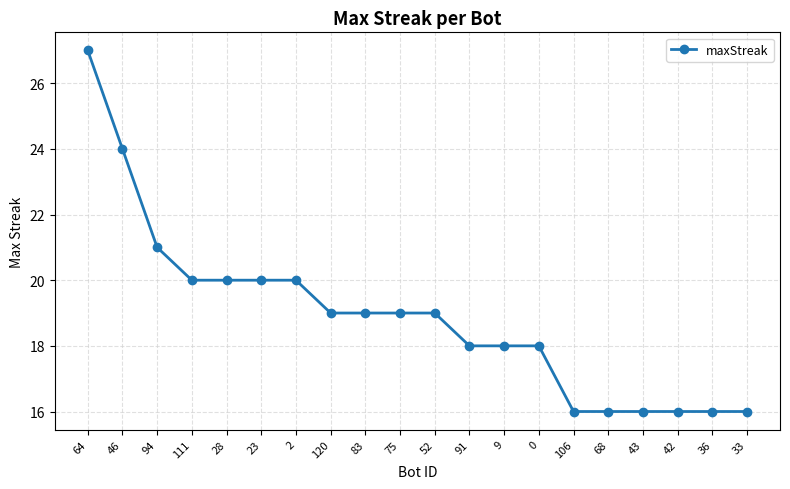

What is the average value?

19